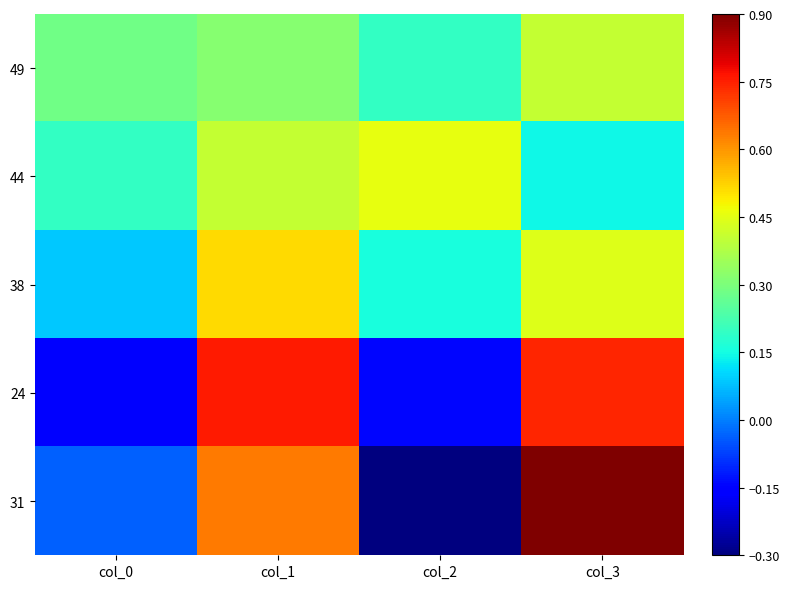

Which series changed the most between col_0 and col_1?

24